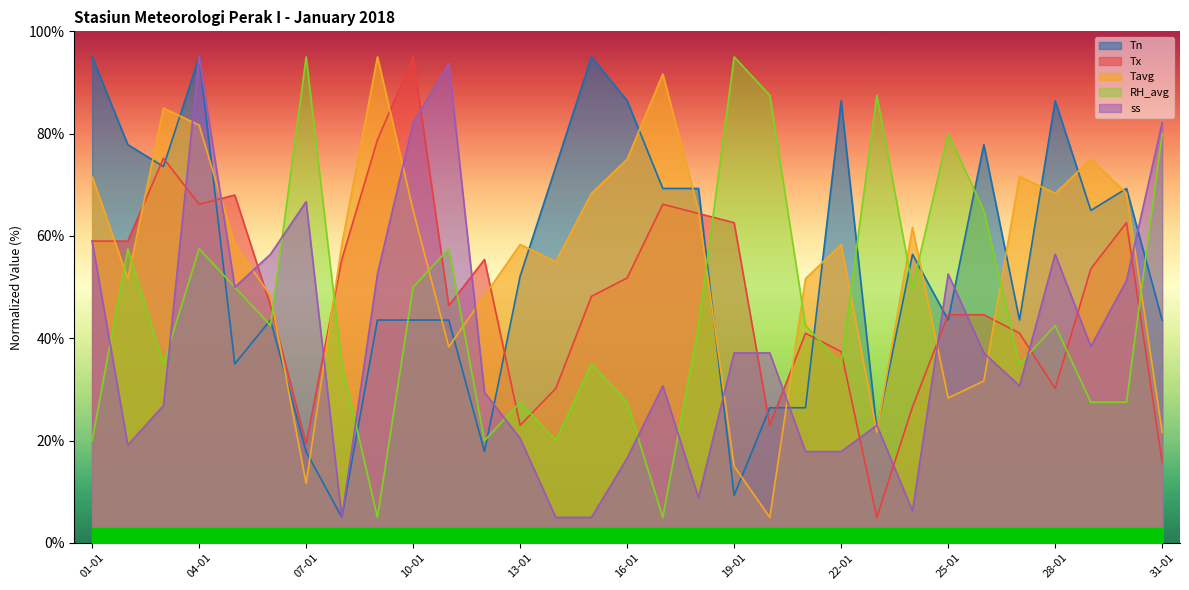

Reading right to left, transcribe all the data shown in this chart.

Tn: 43.6	69.3	65.0	86.4	43.6	77.9	43.6	56.4	22.1	86.4	26.4	26.4	9.3	69.3	69.3	86.4	95.0	73.6	52.1	17.9	43.6	43.6	43.6	5.0	17.9	43.6	35.0	95.0	73.6	77.9	95.0
Tx: 15.8	62.6	53.6	30.2	41.0	44.6	44.6	26.6	5.0	37.4	41.0	23.0	62.6	64.4	66.2	51.8	48.2	30.2	23.0	55.4	46.4	95.0	78.8	55.4	19.4	46.4	68.0	66.2	75.2	59.0	59.0
Tavg: 21.7	68.3	75.0	68.3	71.7	31.7	28.3	61.7	21.7	58.3	51.7	5.0	15.0	65.0	91.7	75.0	68.3	55.0	58.3	48.3	38.3	65.0	95.0	58.3	11.7	48.3	58.3	81.7	85.0	51.7	71.7
RH_avg: 80.0	27.5	27.5	42.5	35.0	65.0	80.0	50.0	87.5	35.0	42.5	87.5	95.0	42.5	5.0	27.5	35.0	20.0	27.5	20.0	57.5	50.0	5.0	35.0	95.0	42.5	50.0	57.5	35.0	57.5	20.0
ss: 82.1	51.3	38.4	56.4	30.7	37.1	52.6	6.3	23.0	17.9	17.9	37.1	37.1	8.9	30.7	16.6	5.0	5.0	20.4	29.4	93.7	82.1	52.6	5.0	66.7	56.4	50.0	95.0	26.9	19.1	59.0